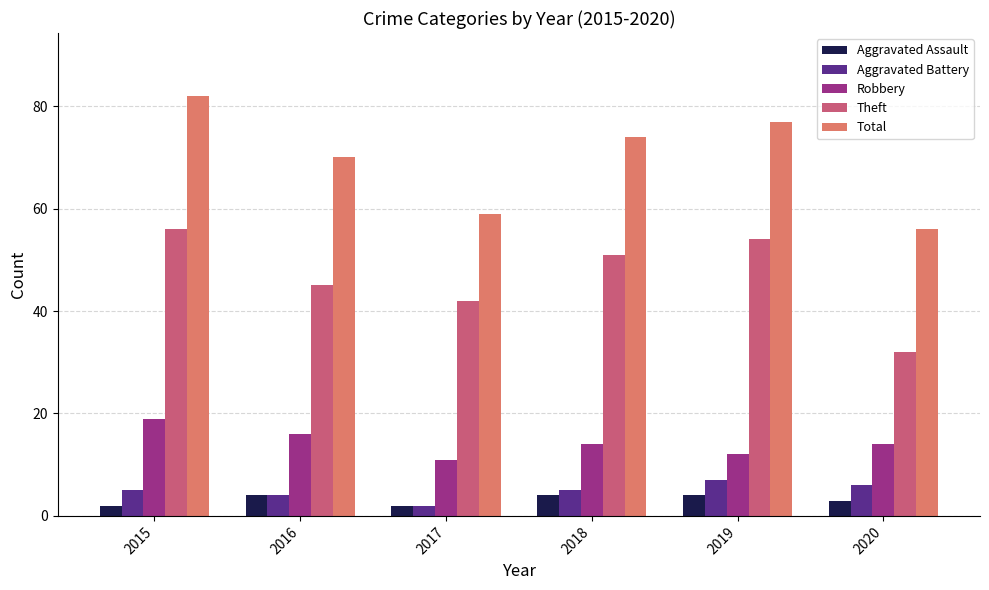

The Aggravated Assault series shows 3 at 2020. True or false?

True